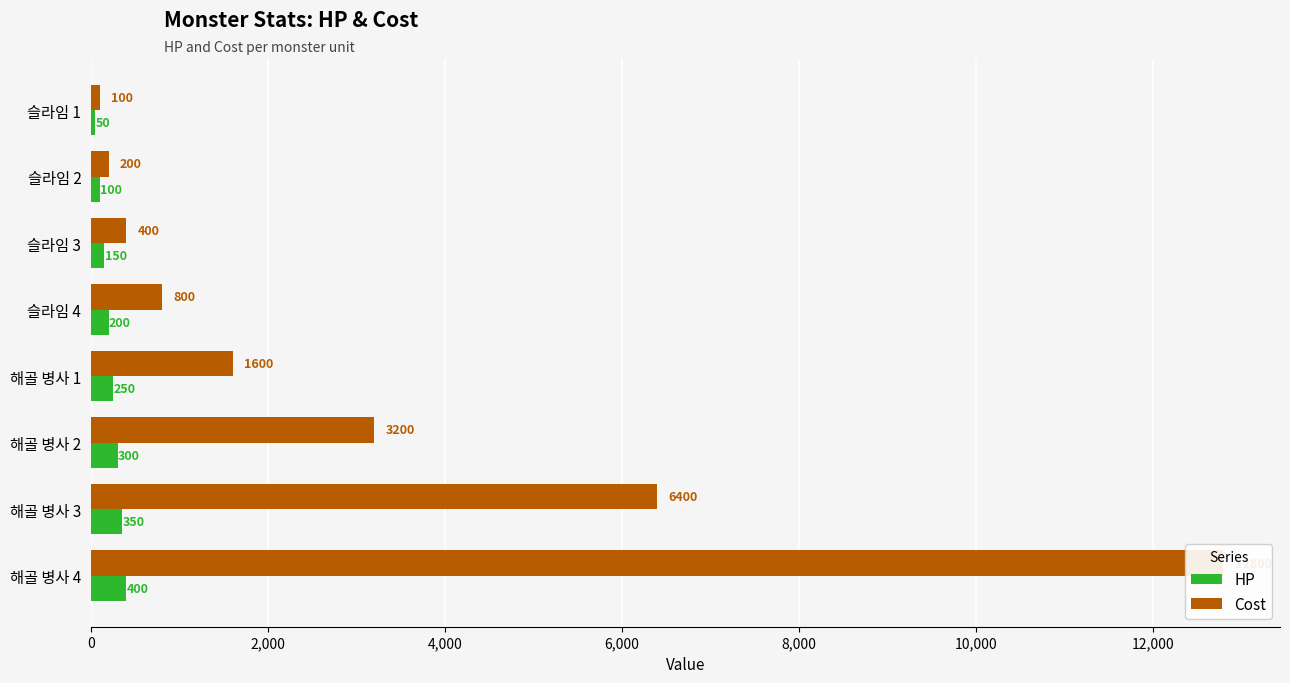

At 슬라임 4, list the series in order from largest to smallest.

Cost, HP